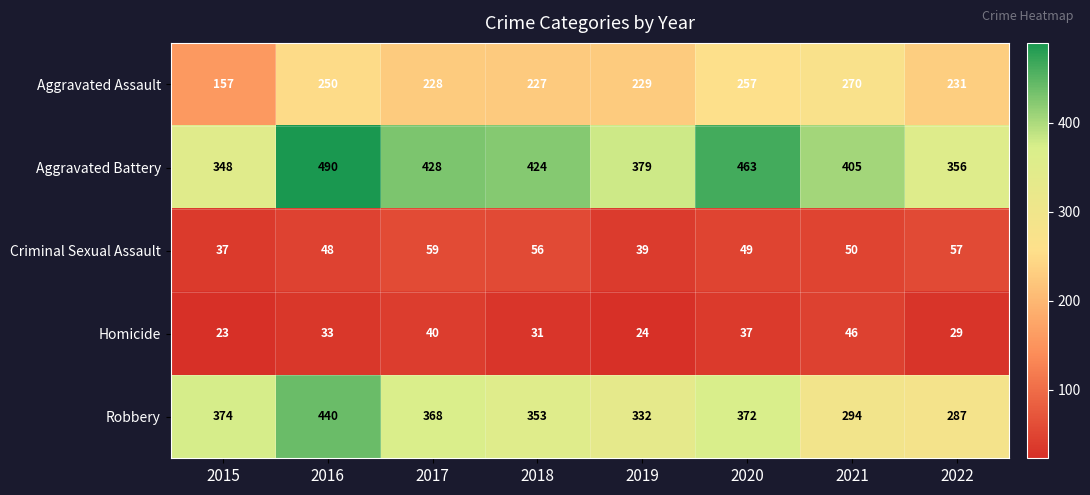

At which category does the chart reach its minimum across all series?

2015